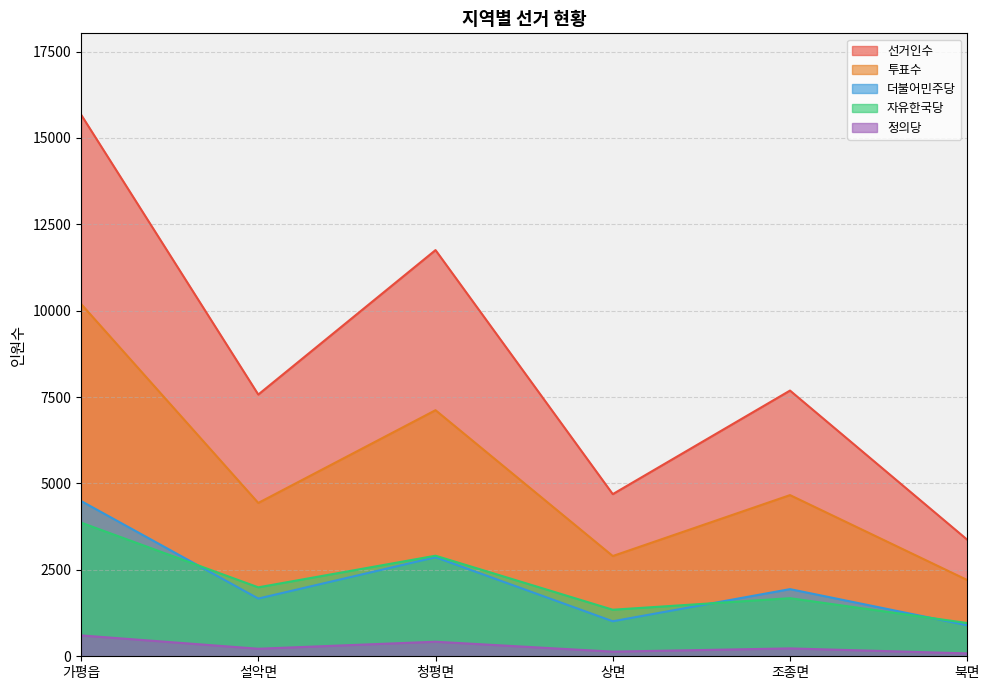

What is the label of the 3rd point from the right?

상면